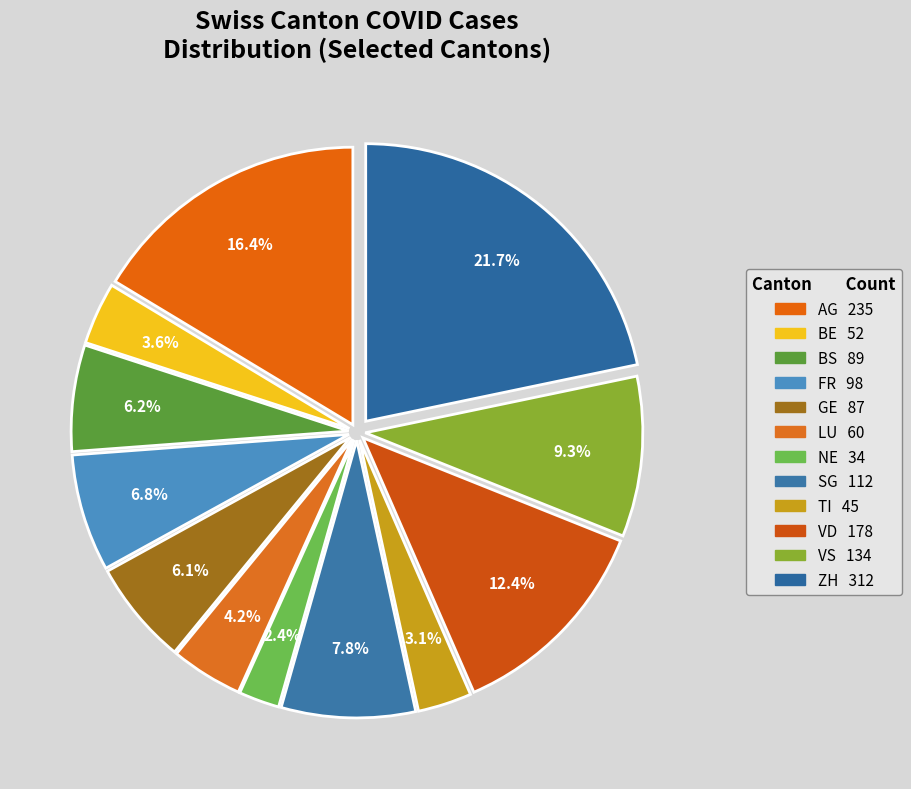

Rank the categories by value from highest to lowest.

ZH, AG, VD, VS, SG, FR, BS, GE, LU, BE, TI, NE